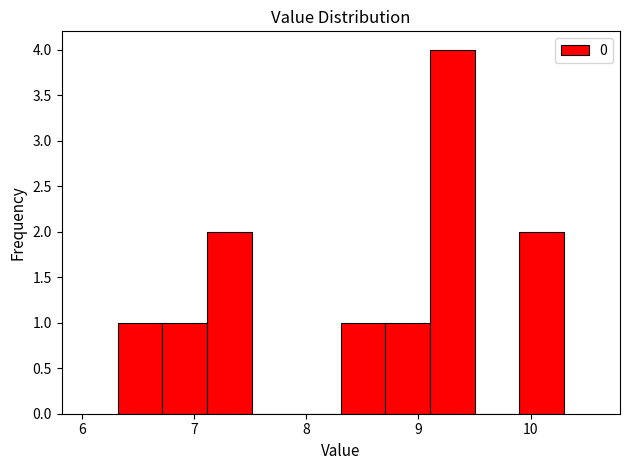

Around what value on the x-axis is the tallest bar? Give the approximate position of its centre, as read against the axis.

9.3